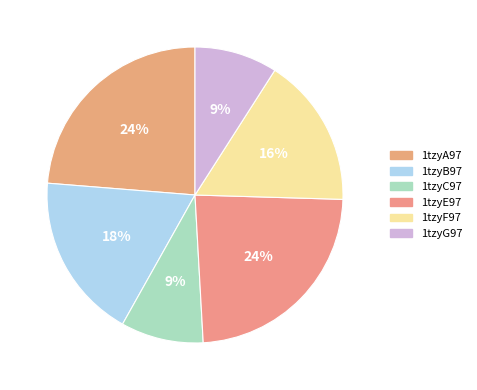

Which slice is the smallest?

1tzyC97